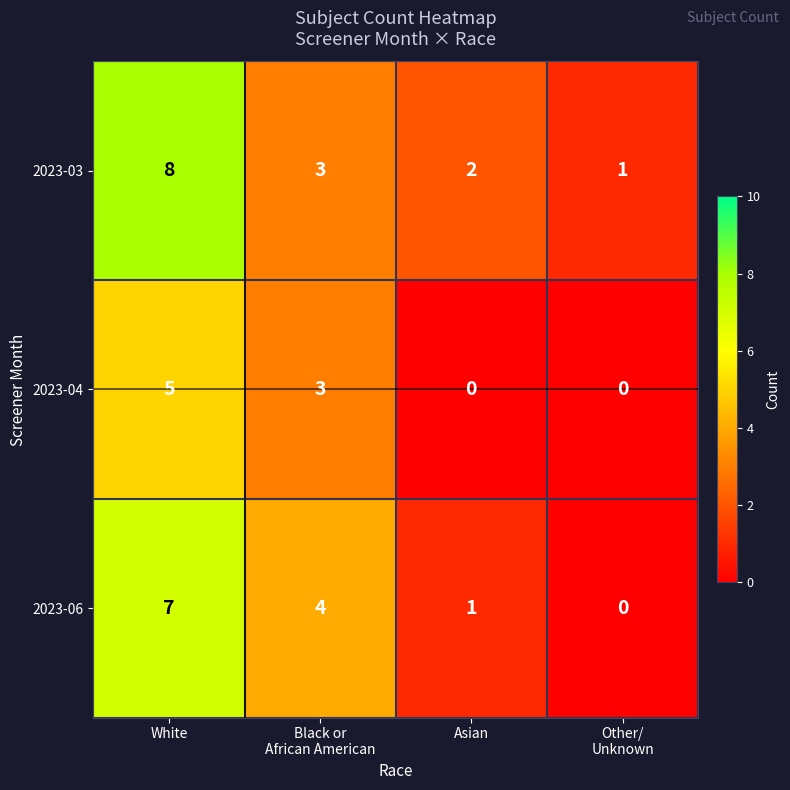

Read the 2023-06 value at White.

7